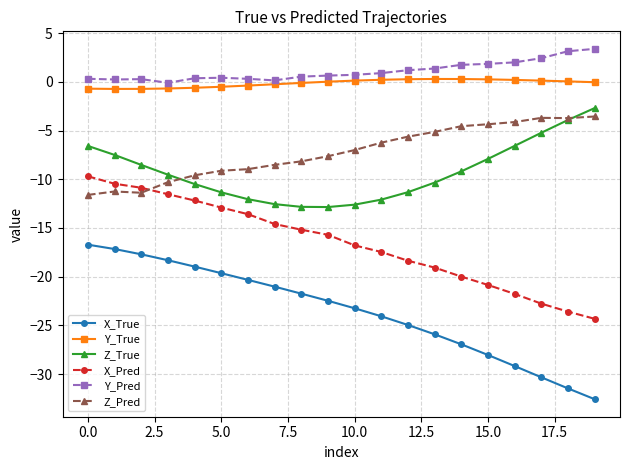

What is the maximum value for X_Pred?

-9.7